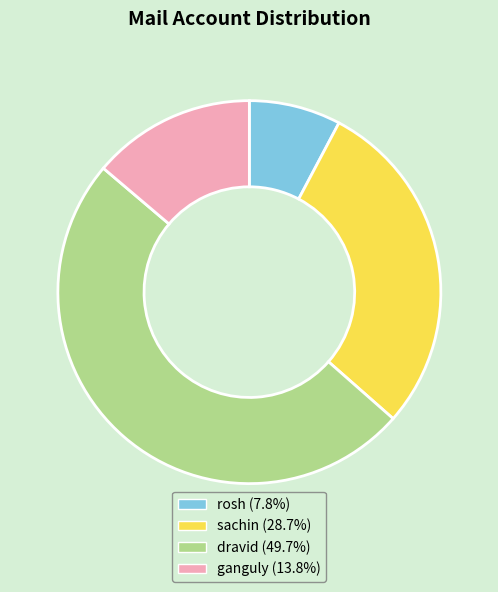

Combined, do sachin and rosh account for over 50%?

No